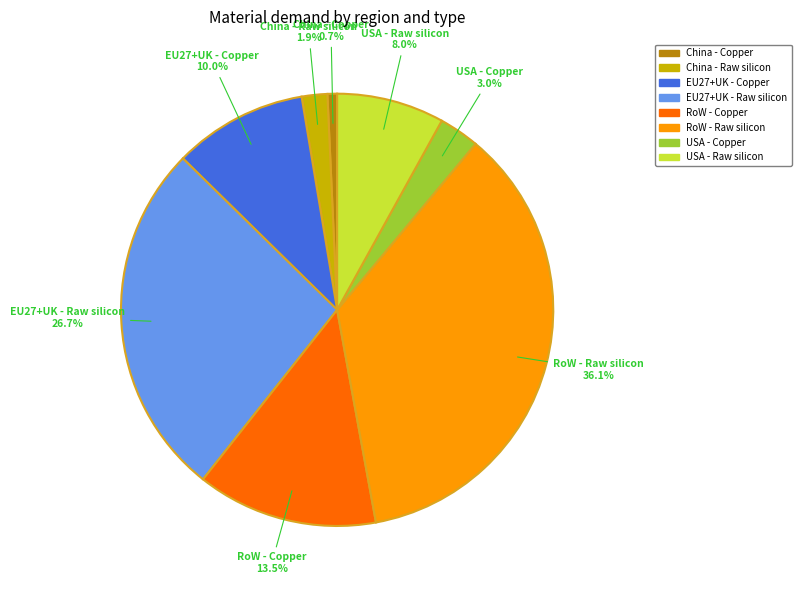

Count the number of slices in the pie.

8